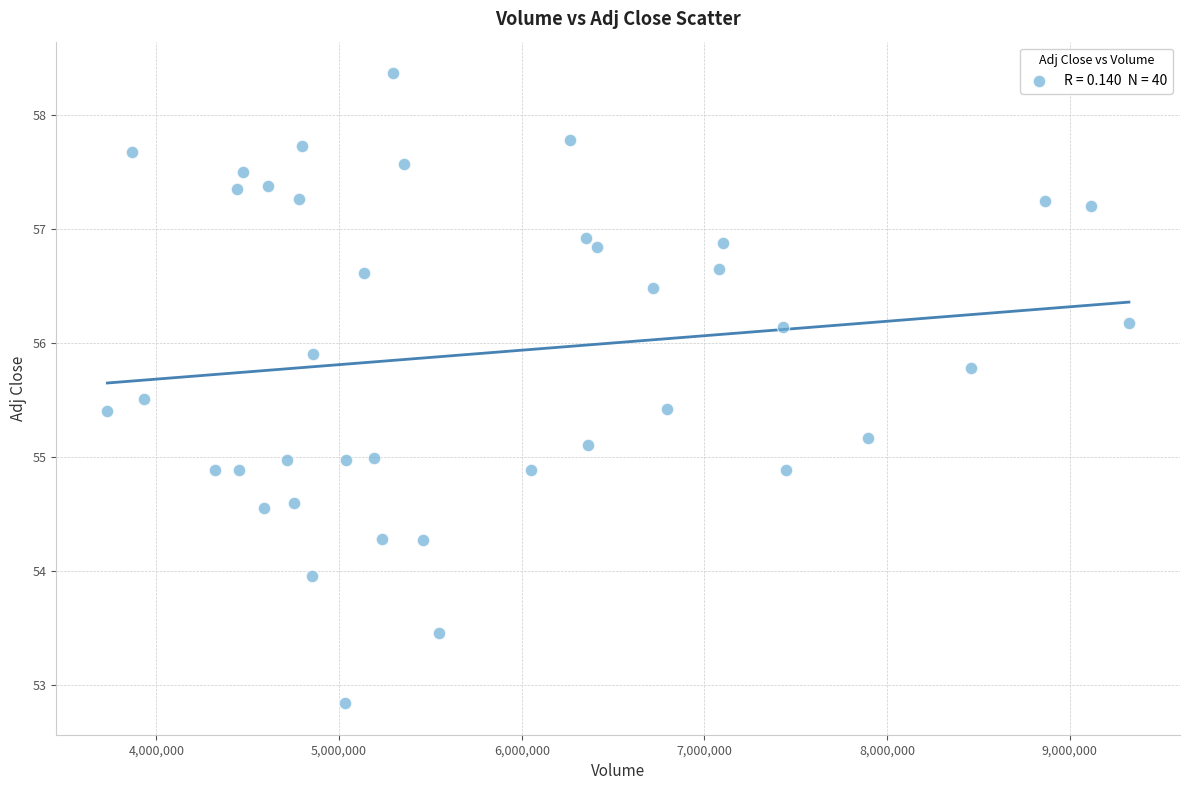

What is the range of Y values (max minus min)?

5.5